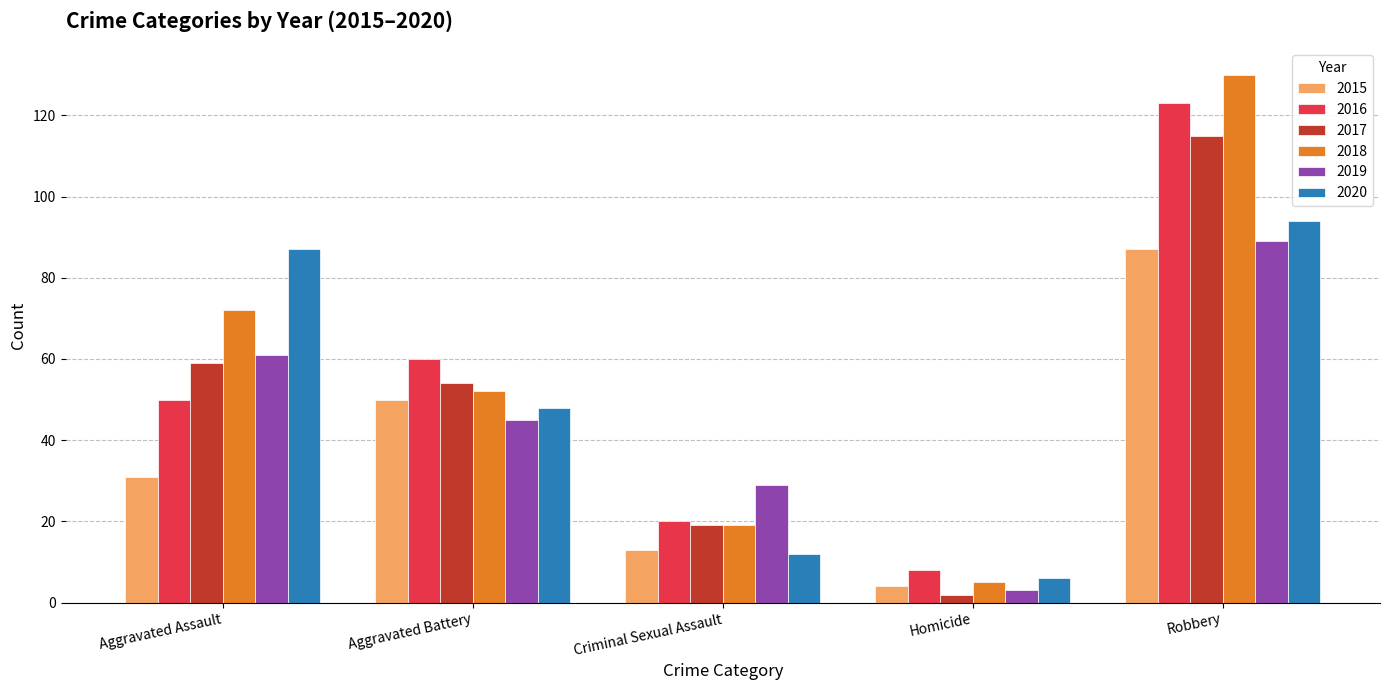

Reading left to right, transcribe all the data shown in this chart.

2015: 31	50	13	4	87
2016: 50	60	20	8	123
2017: 59	54	19	2	115
2018: 72	52	19	5	130
2019: 61	45	29	3	89
2020: 87	48	12	6	94